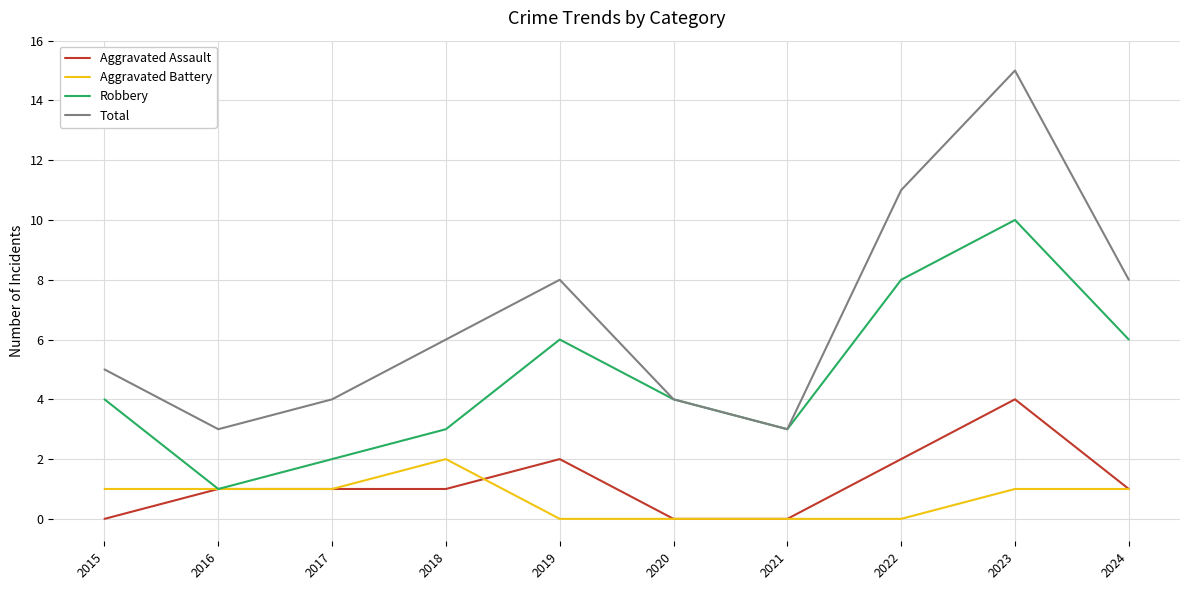

What is the total value across all series at 2024?

16